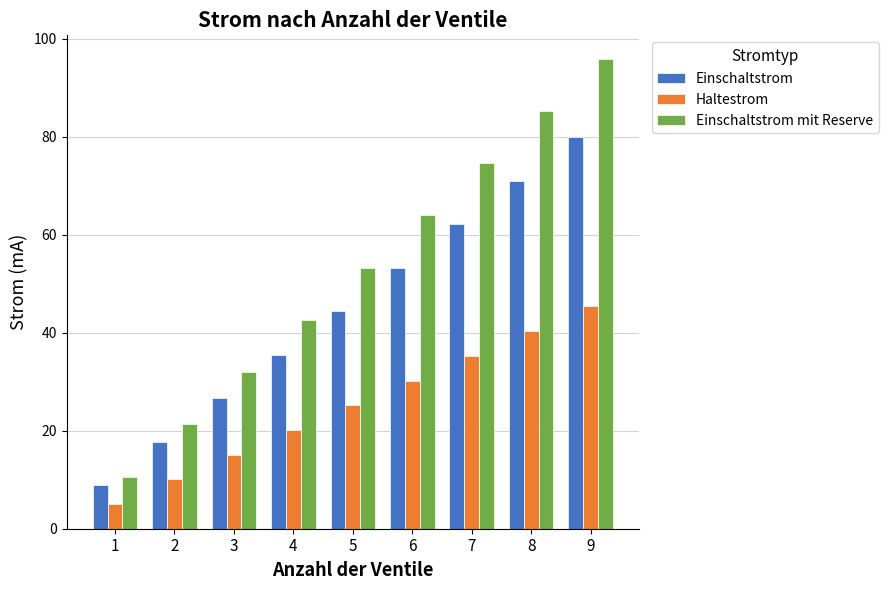

What are all the series names shown in the legend?

Einschaltstrom, Haltestrom, Einschaltstrom mit Reserve